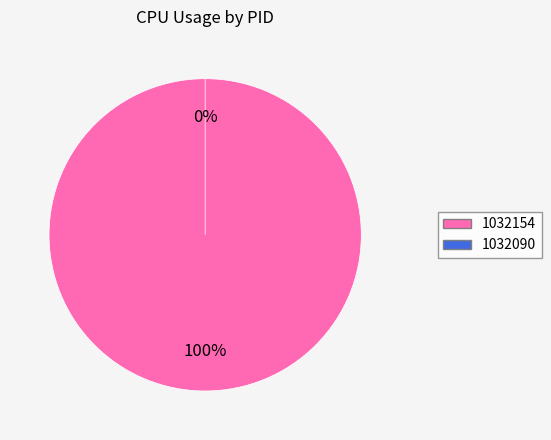

Do 1032154 and 1032090 together represent more than half of the pie?

Yes